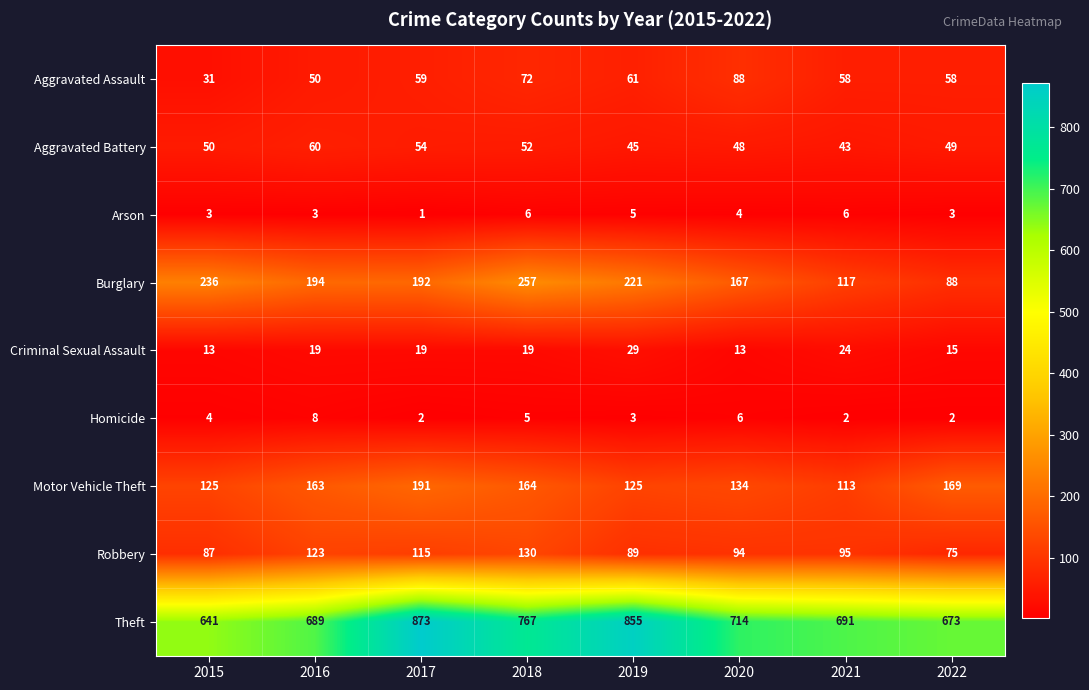

Which series has the largest range (max minus min)?

Theft